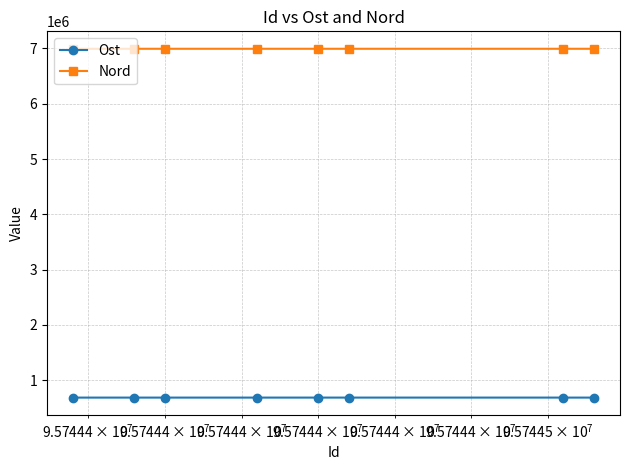

Which series has the widest spread of values?

Ost